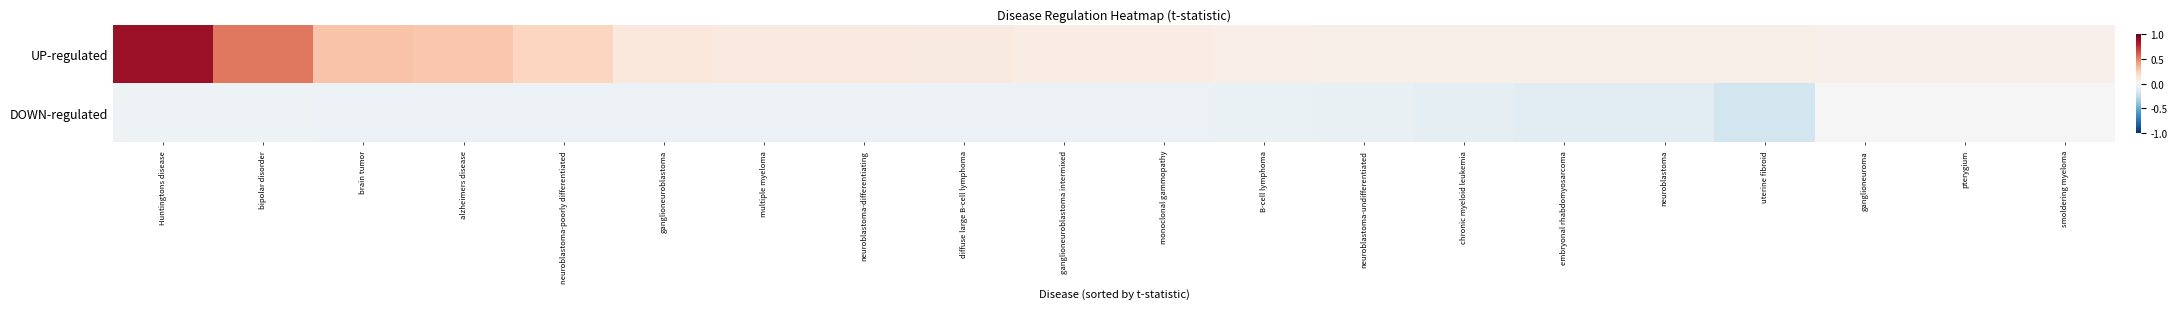

Is it true that DOWN-regulated equals -0.1 at neuroblastoma-undifferentiated?

False